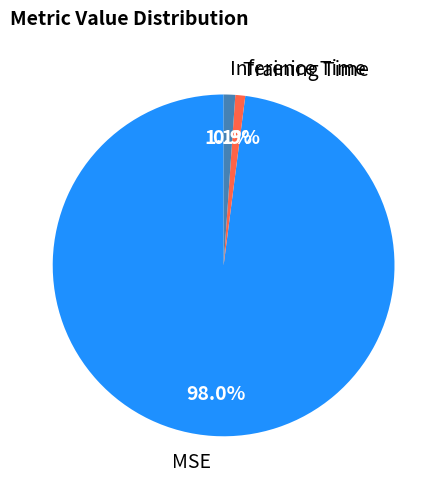

To the nearest percent, what portion does Inference Time represent?

1%